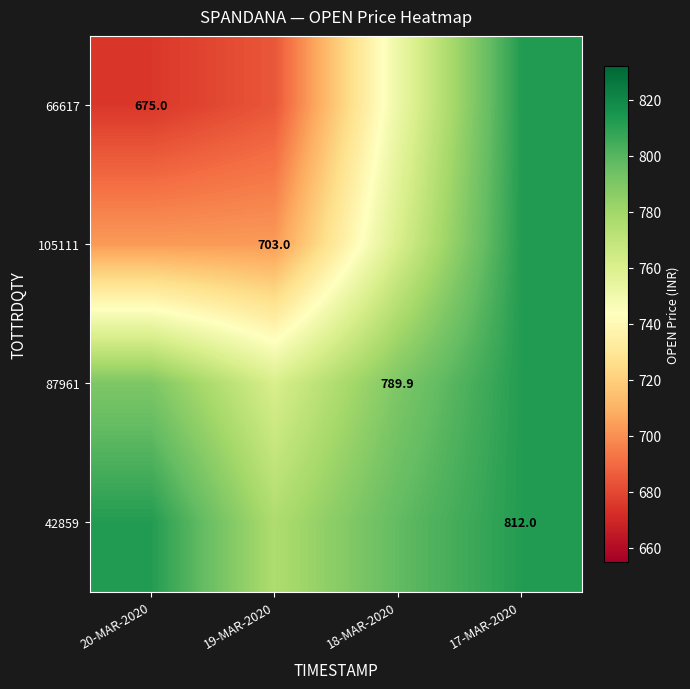

Is the value of 87961 at 18-MAR-2020 greater than the value of 105111 at 19-MAR-2020?

Yes